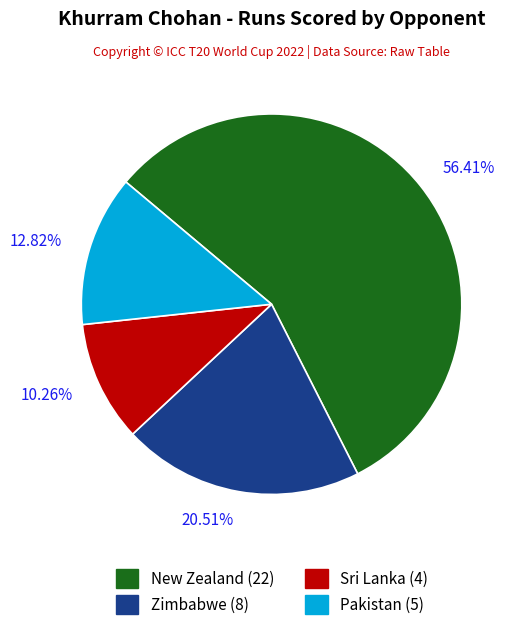

To the nearest percent, what percentage of the pie is Sri Lanka?

10%